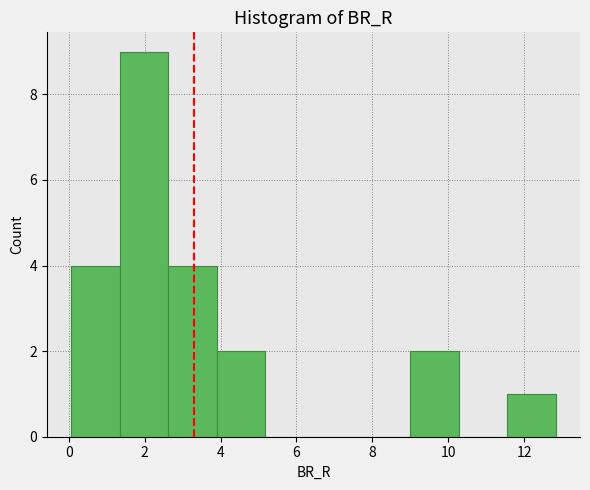

Reading left to right, transcribe this chart: for each bar, give the range it covers on the x-axis and its height. Neither the bar edges nor the heights are printed on the chart, so give them approximately, as read against the axes.

0.0 to 1.4: 4
1.4 to 2.6: 9
2.6 to 3.8: 4
3.8 to 5.2: 2
5.2 to 6.4: 0
6.4 to 7.8: 0
7.8 to 9.0: 0
9.0 to 10.2: 2
10.2 to 11.6: 0
11.6 to 12.8: 1